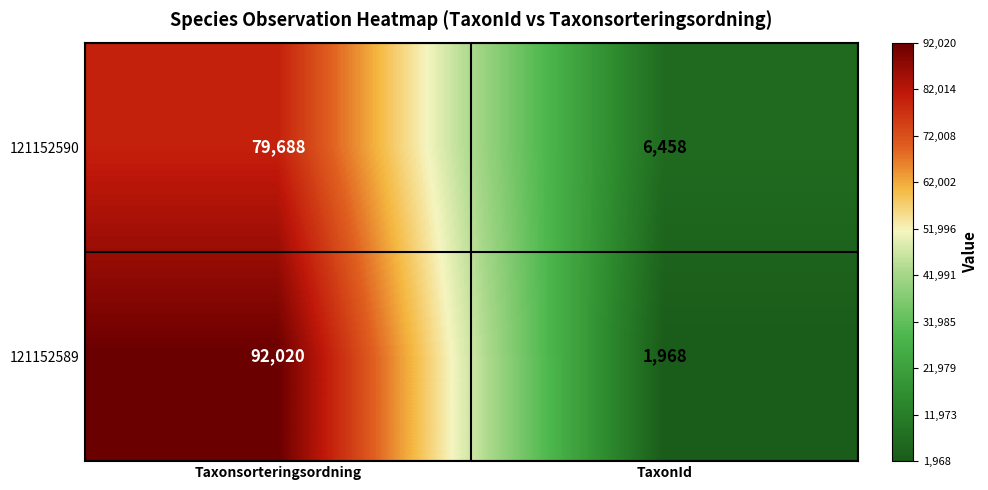

Reading left to right, transcribe all the data shown in this chart.

121152590: Taxonsorteringsordning=79688	TaxonId=6458
121152589: Taxonsorteringsordning=92020	TaxonId=1968